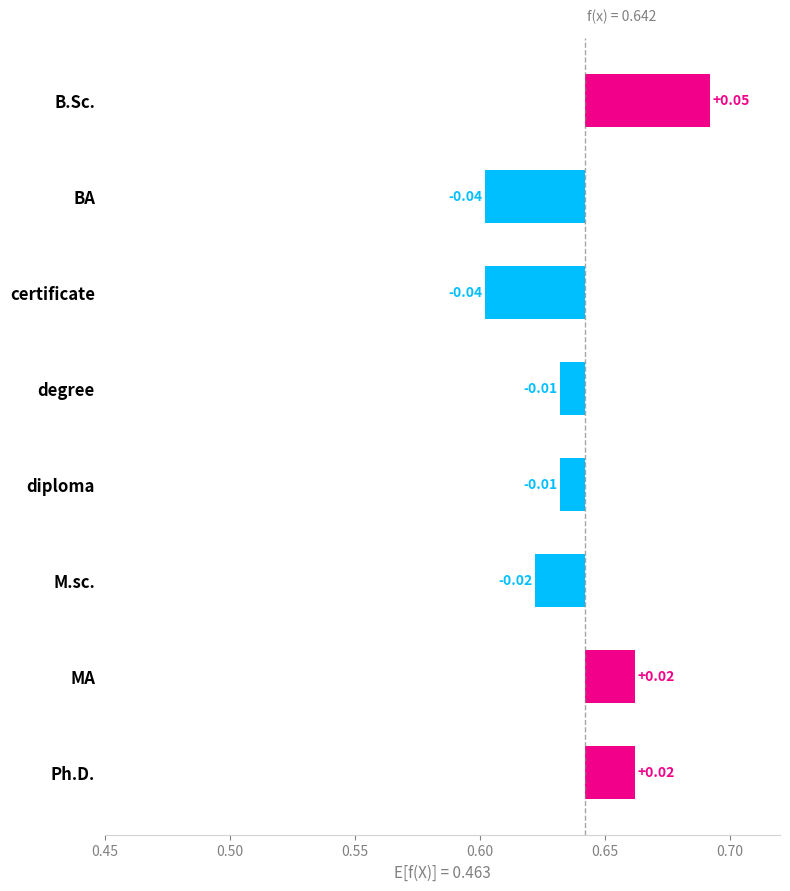

The value at degree is -0.0. True or false?

False